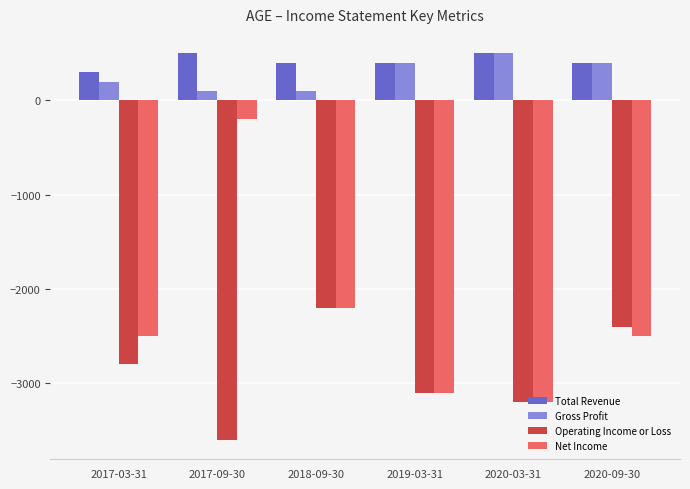

What is the difference between the second highest and second lowest values in the Operating Income or Loss series?

800